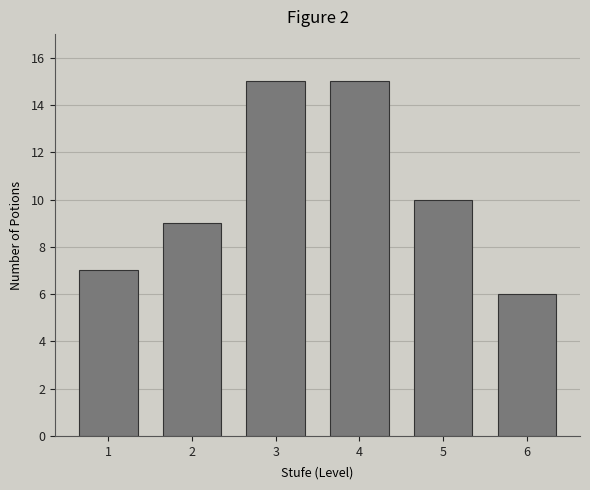

Reading left to right, what are all the values shown in this chart?

1=7	2=9	3=15	4=15	5=10	6=6